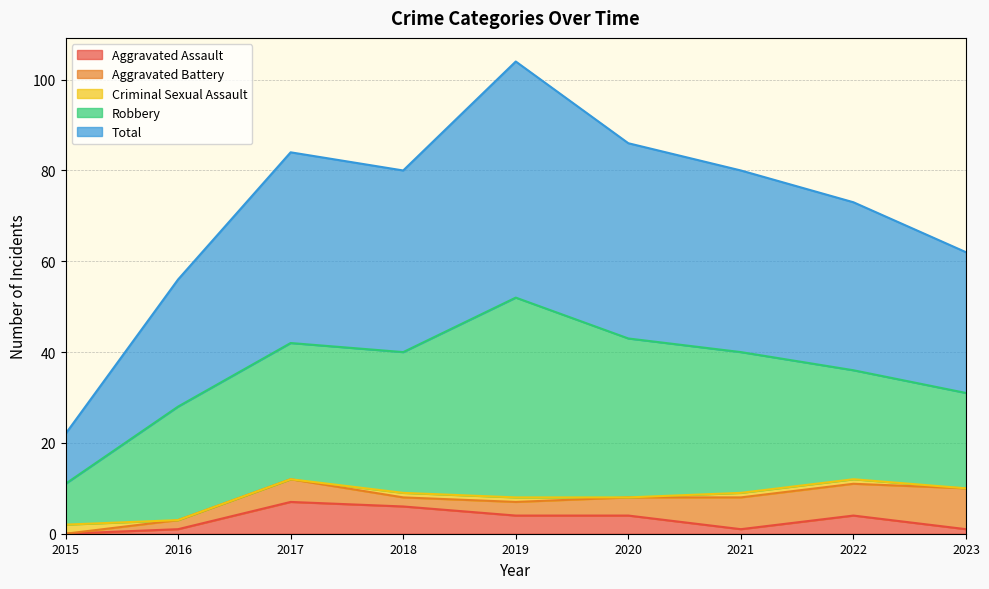

Rank the categories by Criminal Sexual Assault value from lowest to highest.

2016, 2017, 2020, 2023, 2018, 2019, 2021, 2022, 2015